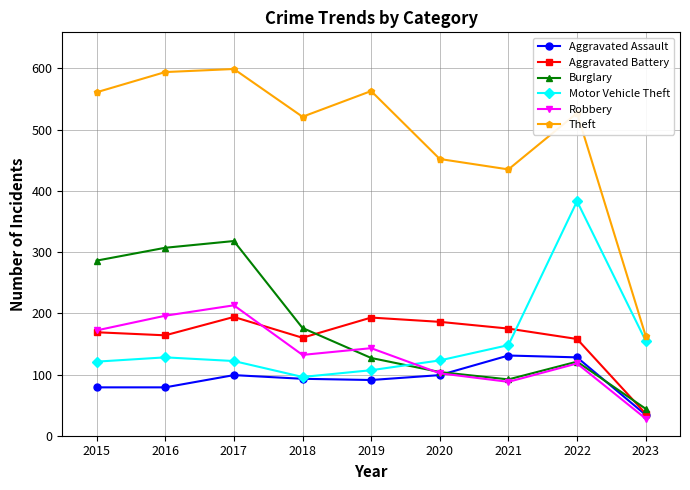

True or false: Motor Vehicle Theft has a value of 121 at 2015.

True